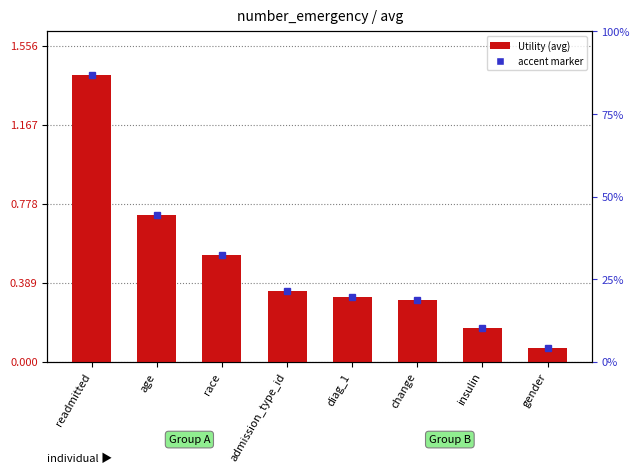

List the labels in order of value, largest first.

readmitted, age, race, admission_type_id, diag_1, change, insulin, gender